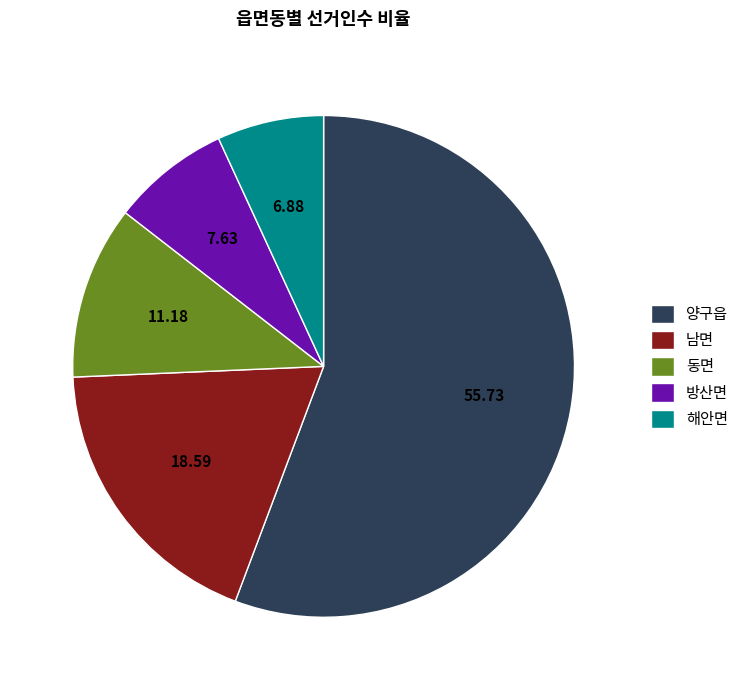

The 양구읍 slice represents 64% of the pie. True or false?

False